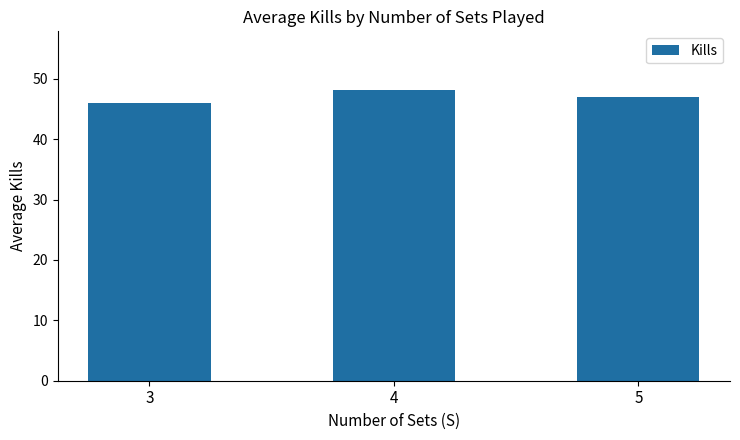

What is the sum of the values at 4 and 3?

94.2